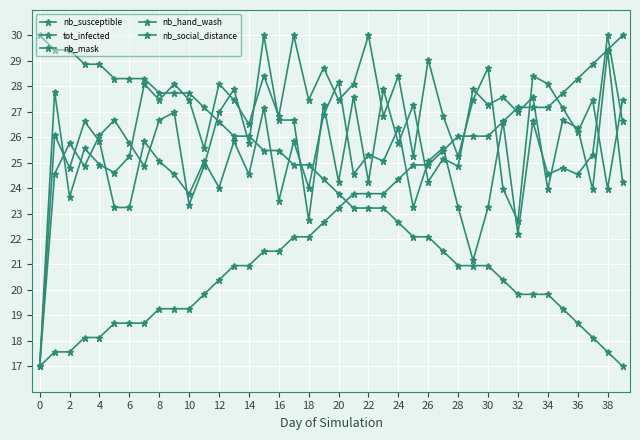

List the series in order of their overall mean, highest first.

nb_hand_wash, nb_social_distance, nb_mask, nb_susceptible, tot_infected